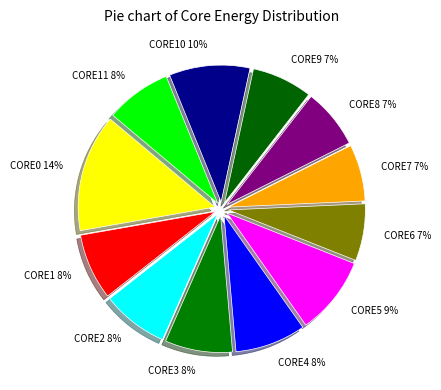

Which slice is the largest?

CORE0